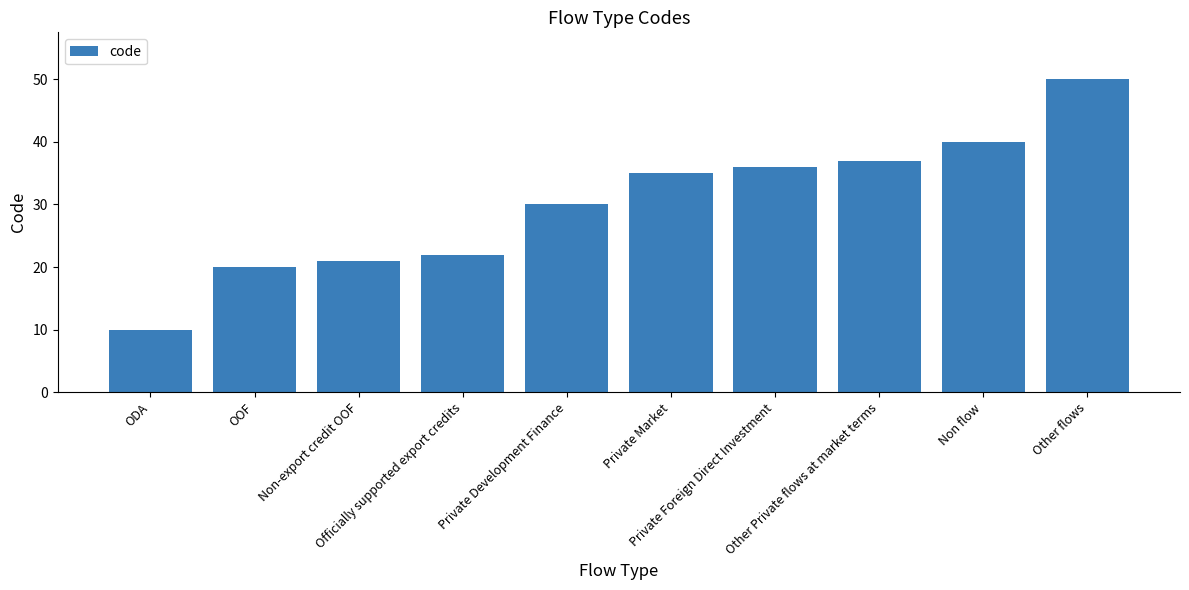

Rank the categories by value from lowest to highest.

ODA, OOF, Non-export credit OOF, Officially supported export credits, Private Development Finance, Private Market, Private Foreign Direct Investment, Other Private flows at market terms, Non flow, Other flows